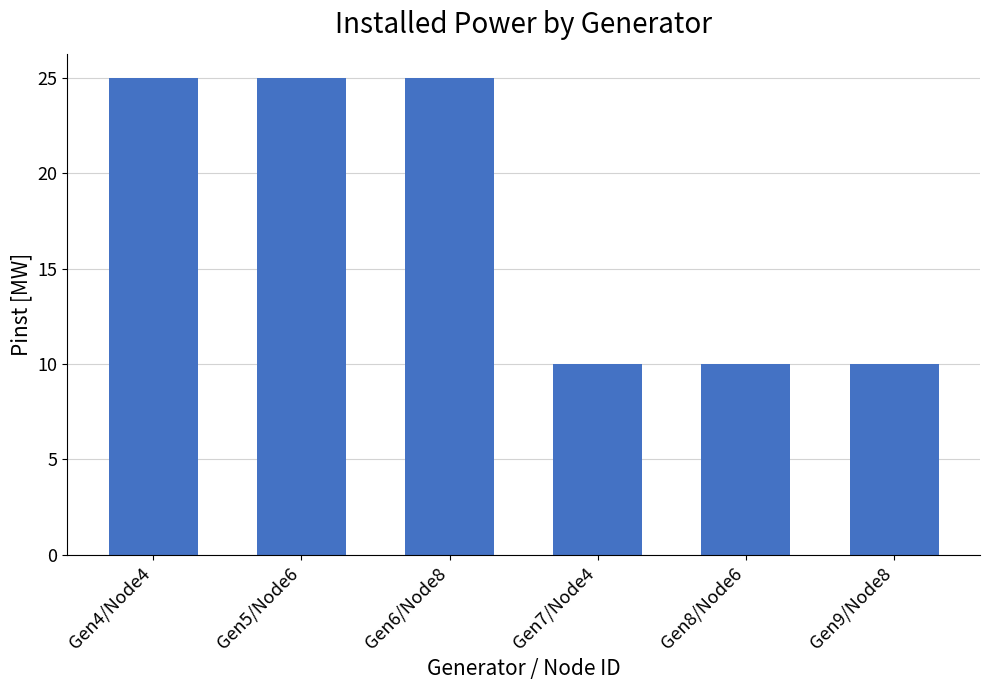

What is the difference between the maximum and minimum values?

15